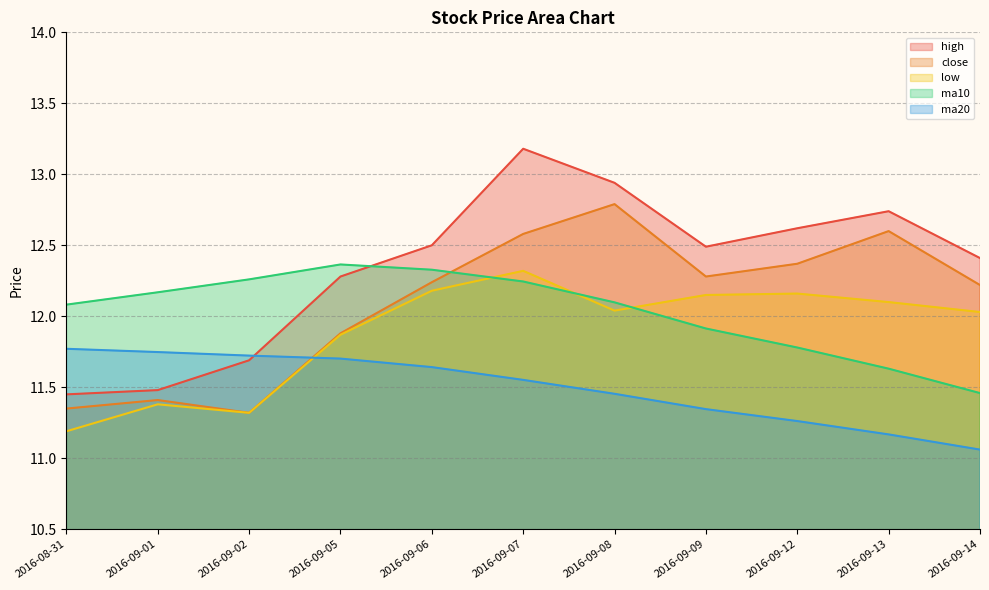

What is the greatest value displayed?

13.2